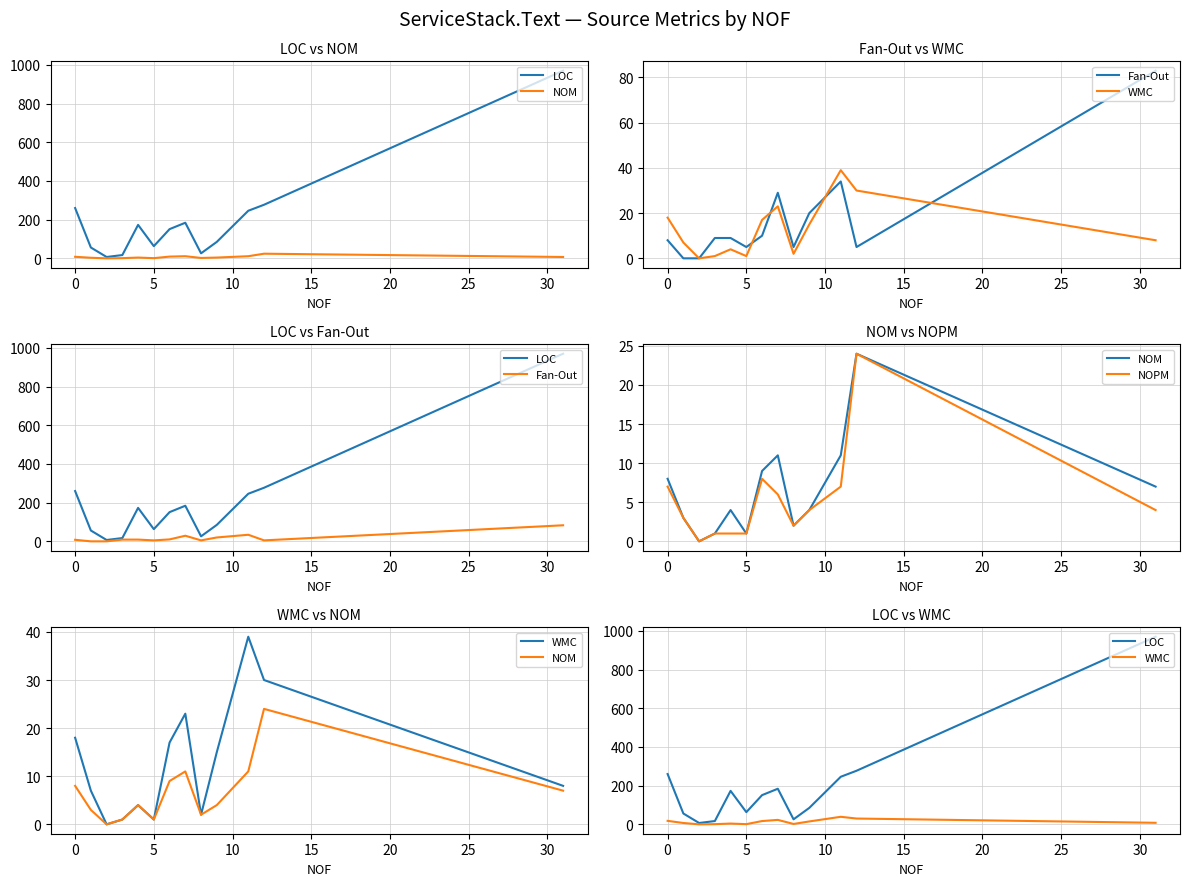

What is the total value across all series at 5?

7